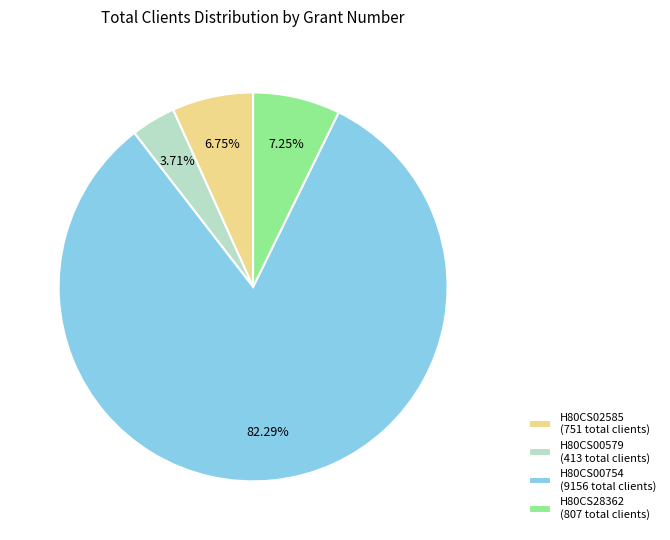

Which slice is the largest?

H80CS00754